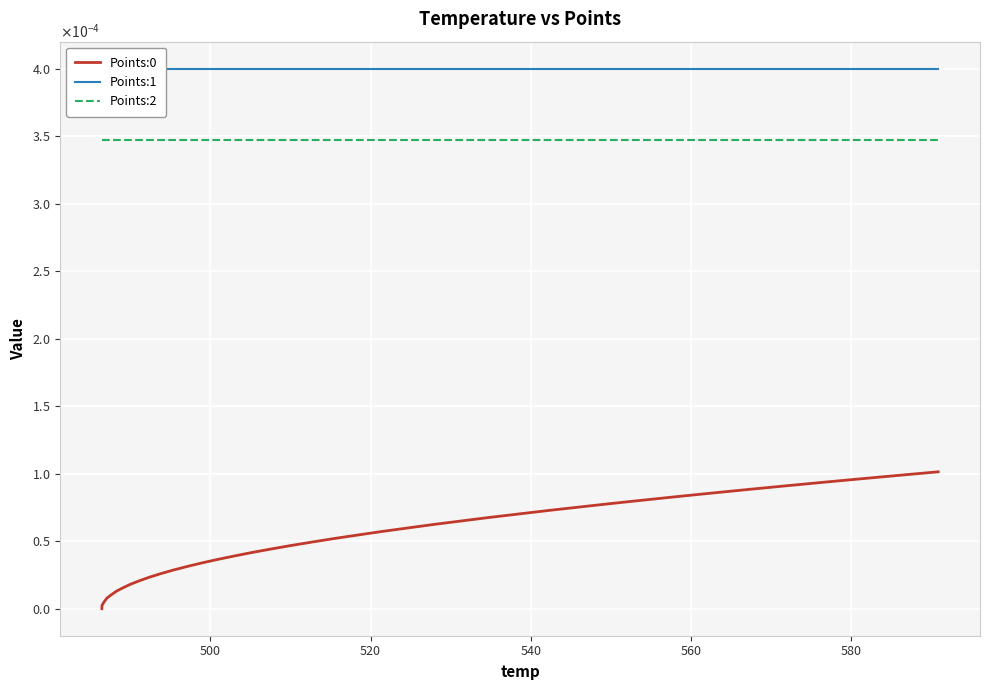

Reading left to right, list all the values displayed in this chart.

Points:0: 0.0	0.0	0.0	0.0	0.0	0.0	0.0	0.0	0.0	0.0	0.0	0.0	0.0	0.0	0.0	0.0	0.0	0.0	0.0	0.0	0.0	0.0	0.0	0.0	0.0	0.0	0.0	0.0	0.0	0.0	0.0	0.0	0.0	0.0	0.0	0.0	0.0	0.0	0.0	0.0
Points:1: 0.0	0.0	0.0	0.0	0.0	0.0	0.0	0.0	0.0	0.0	0.0	0.0	0.0	0.0	0.0	0.0	0.0	0.0	0.0	0.0	0.0	0.0	0.0	0.0	0.0	0.0	0.0	0.0	0.0	0.0	0.0	0.0	0.0	0.0	0.0	0.0	0.0	0.0	0.0	0.0
Points:2: 0.0	0.0	0.0	0.0	0.0	0.0	0.0	0.0	0.0	0.0	0.0	0.0	0.0	0.0	0.0	0.0	0.0	0.0	0.0	0.0	0.0	0.0	0.0	0.0	0.0	0.0	0.0	0.0	0.0	0.0	0.0	0.0	0.0	0.0	0.0	0.0	0.0	0.0	0.0	0.0